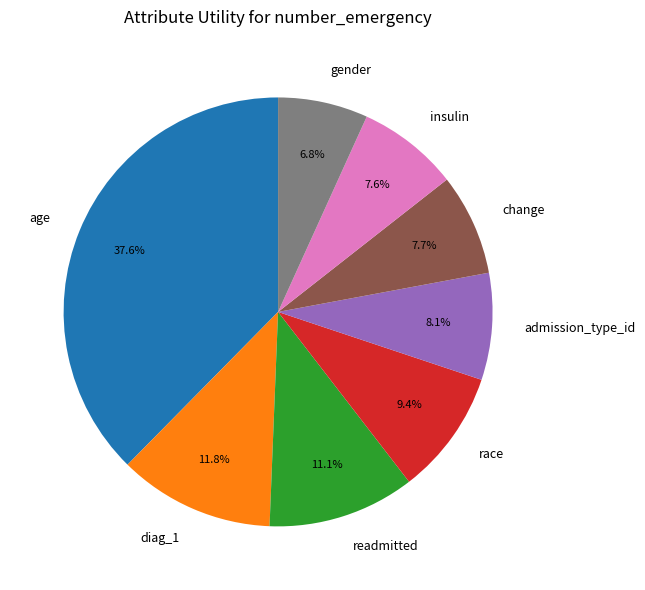

To the nearest percent, what is the combined percentage of gender and readmitted?

18%